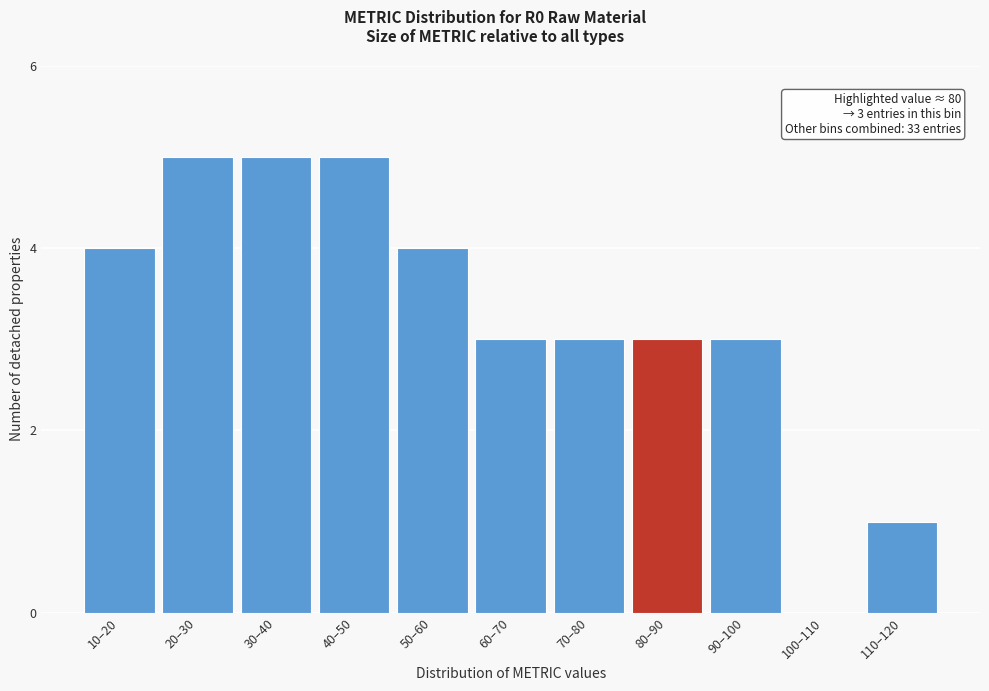

Reading left to right, extract all data points from this chart.

10–20=4	20–30=5	30–40=5	40–50=5	50–60=4	60–70=3	70–80=3	80–90=3	90–100=3	100–110=0	110–120=1